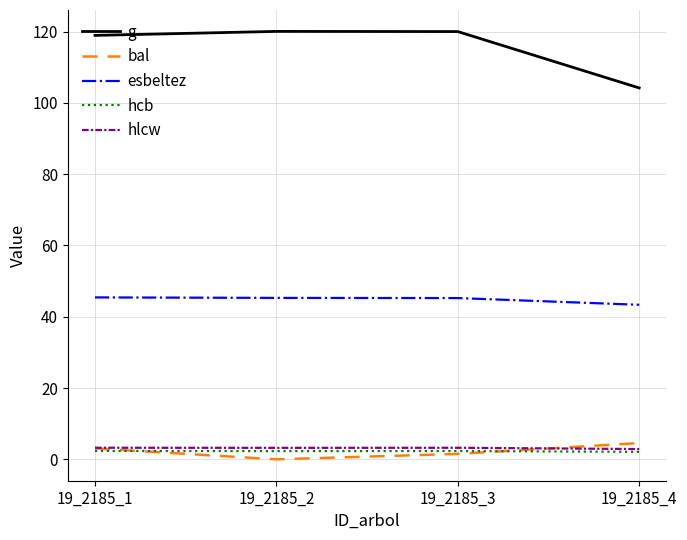

Is it true that esbeltez equals 17.9 at 19_2185_4?

False